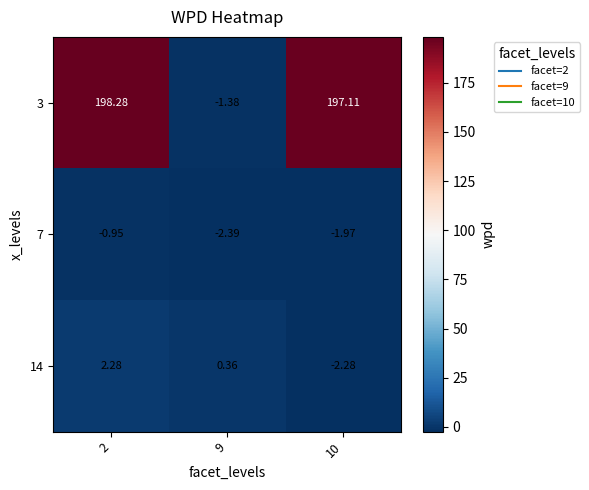

Is the value of 14 at 2 greater than the value of 3 at 9?

Yes